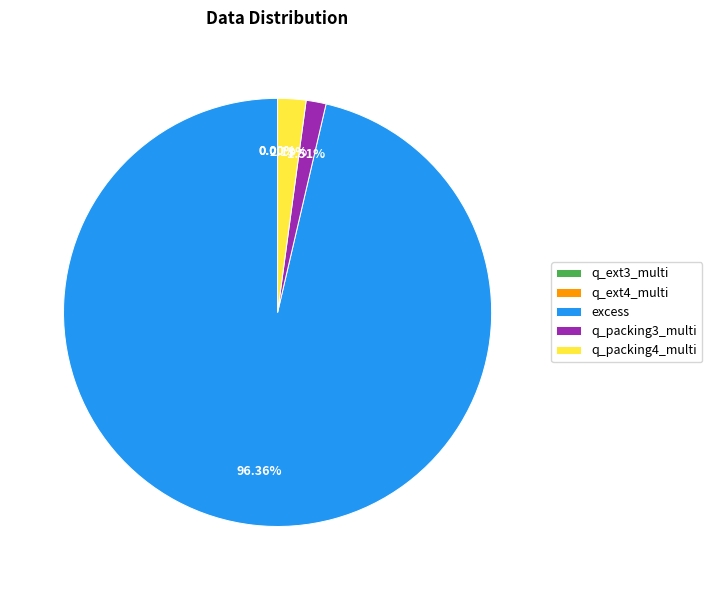

Does excess account for over 50% of the chart?

Yes